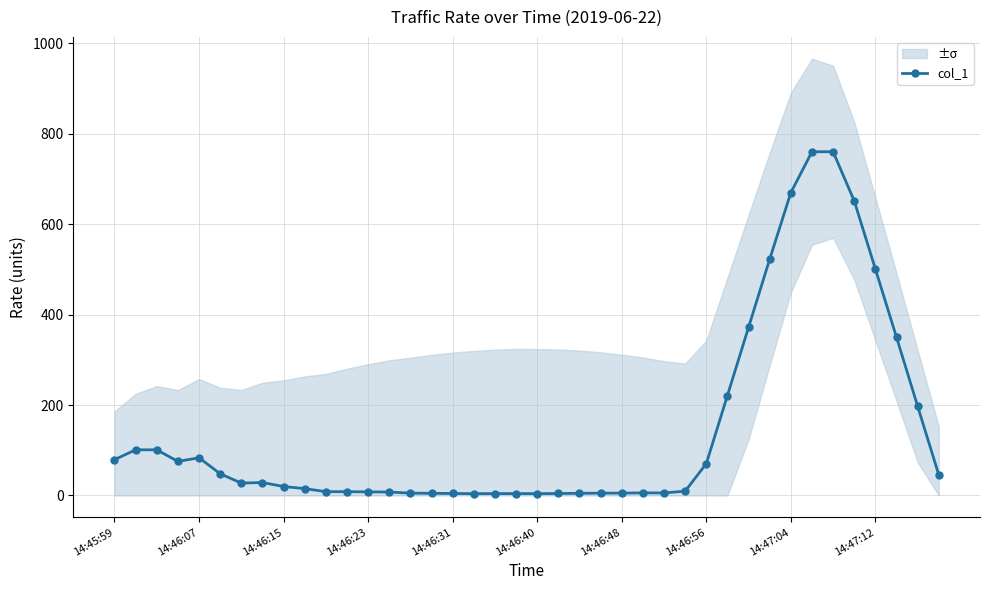

What is the difference between the values at 31 and 26?

516.8